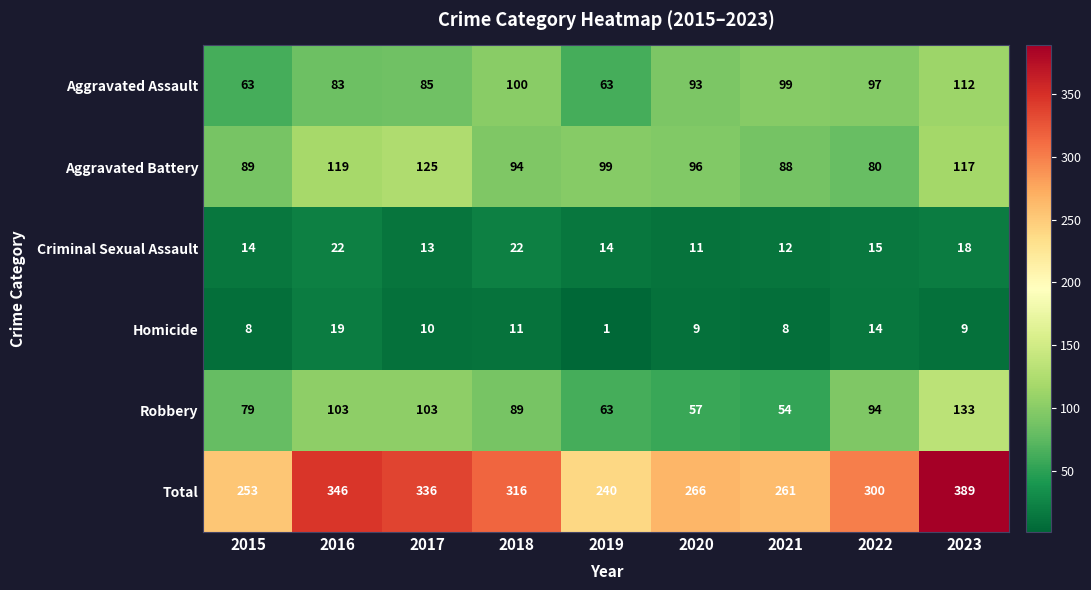

True or false: Aggravated Battery has a value of 42 at 2021.

False